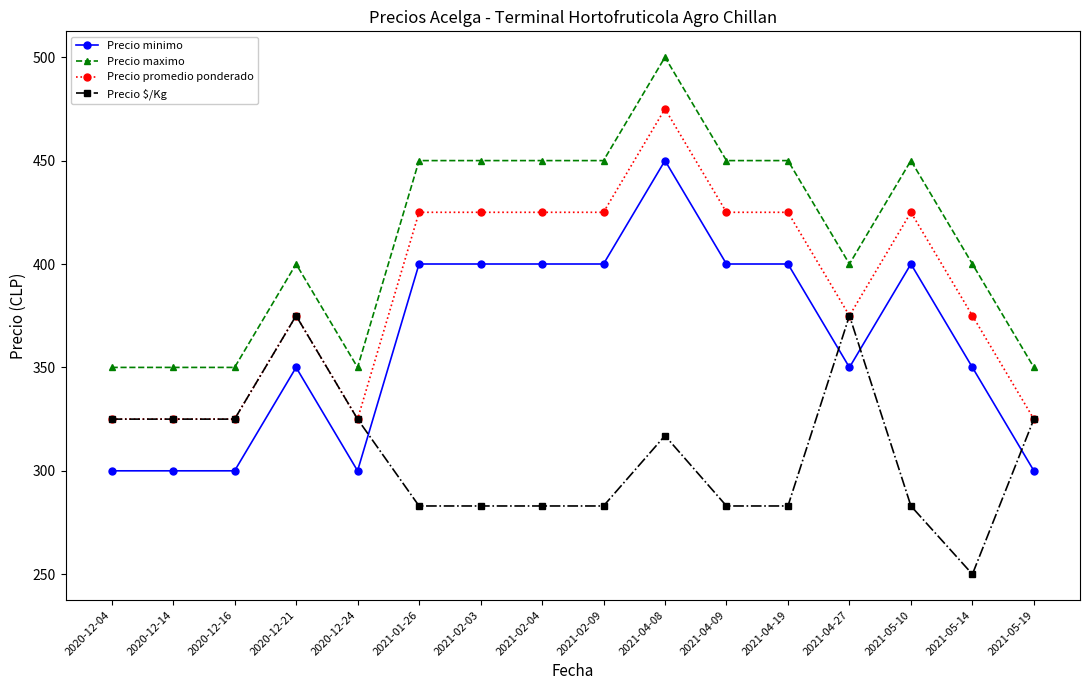

Rank the series by their maximum value, from lowest to highest.

Precio $/Kg, Precio minimo, Precio promedio ponderado, Precio maximo